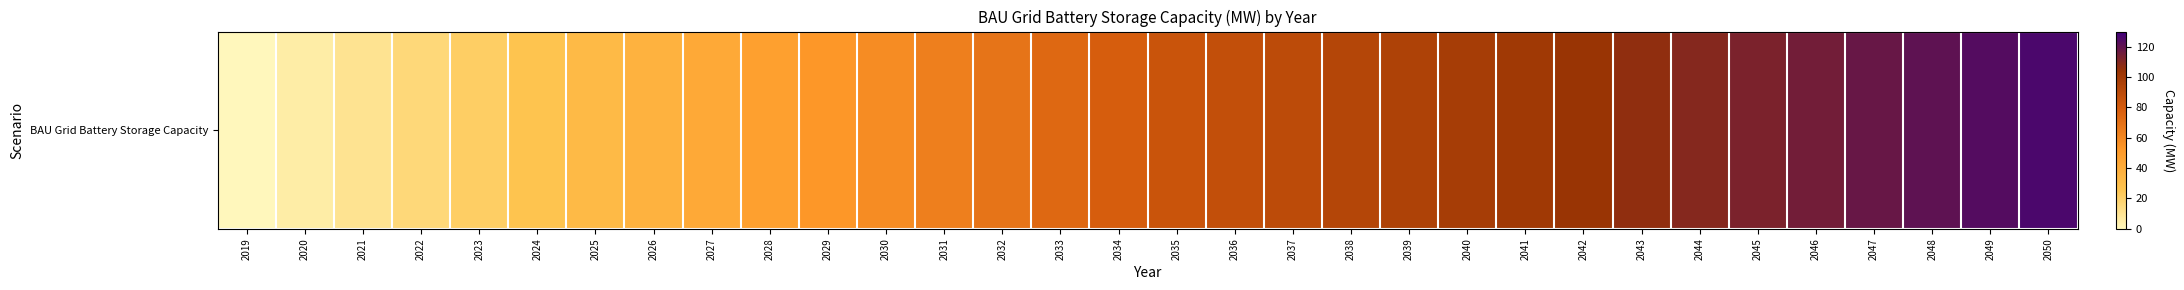

How many positive values are there?

31